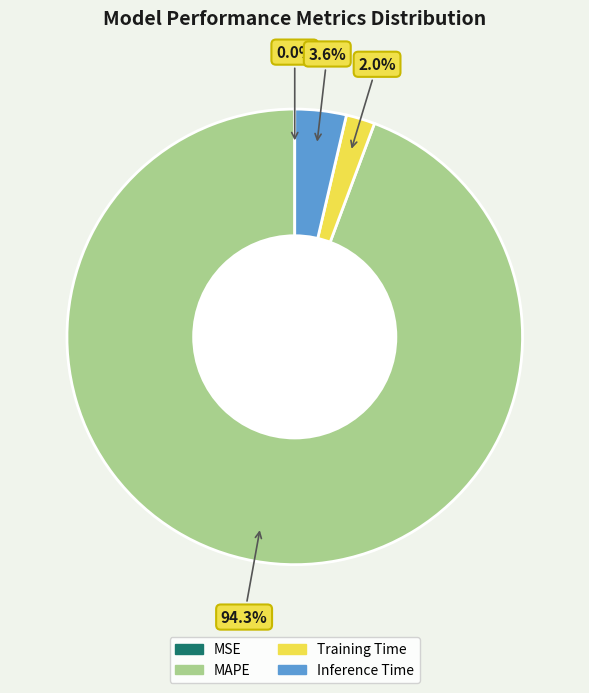

To the nearest percent, what is the difference between the largest and smallest slice percentages?

94%